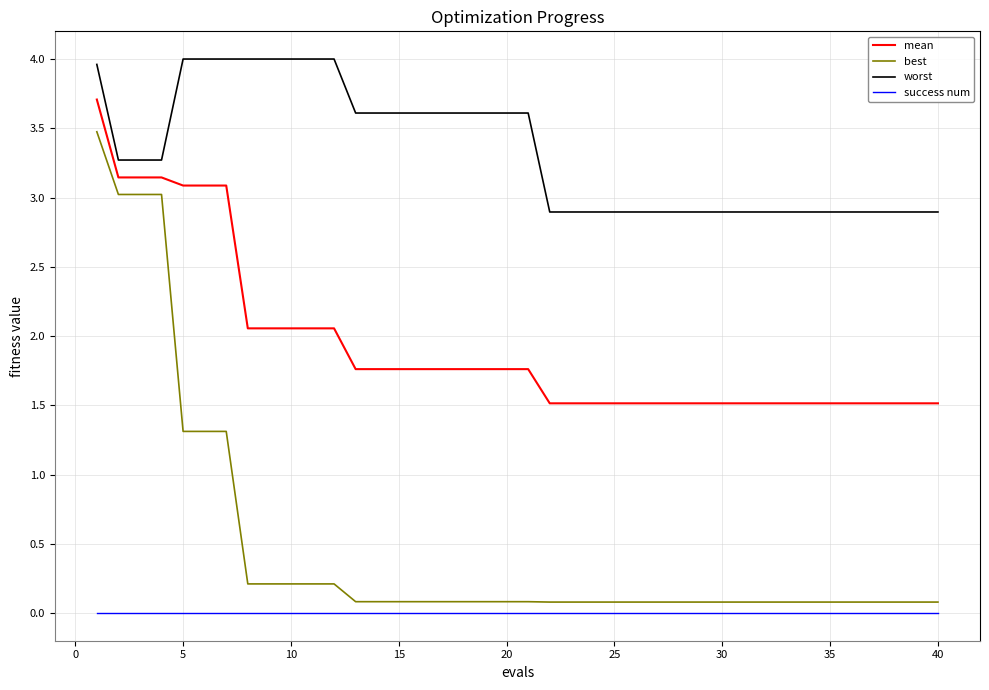

Which series has the widest spread of values?

best